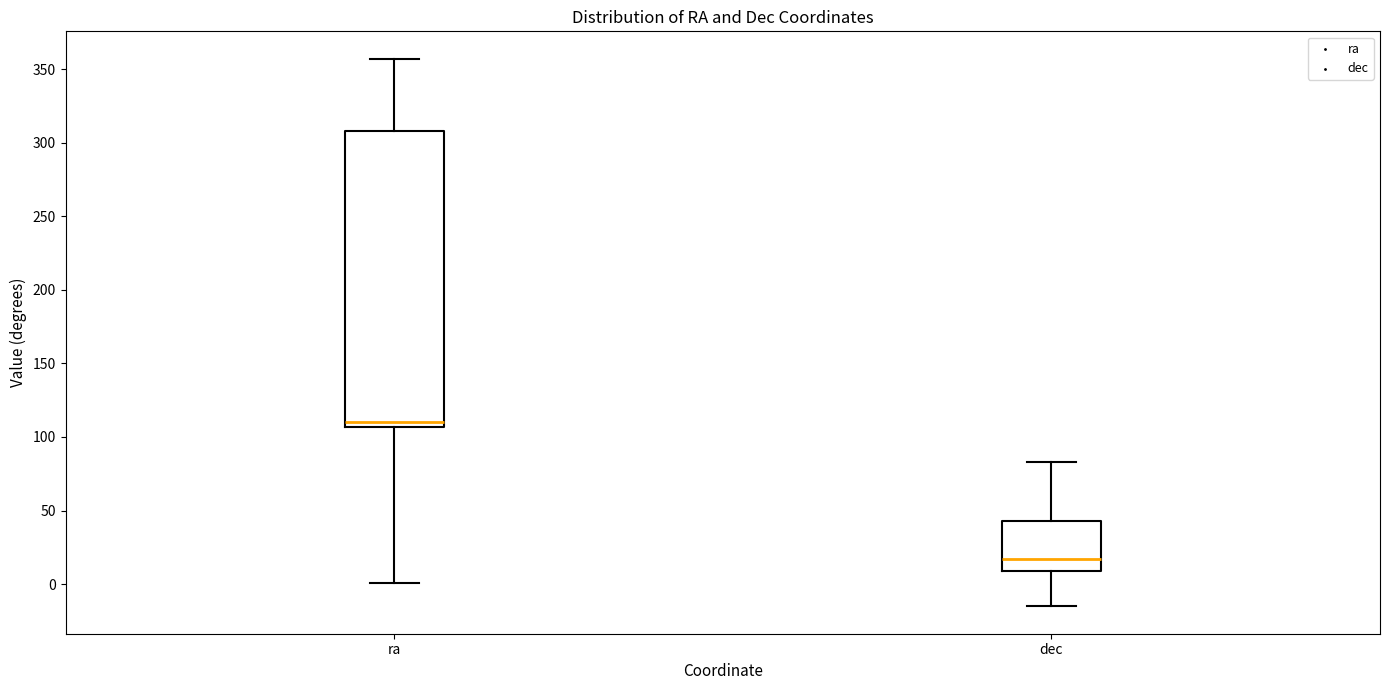

Which box is the tallest, from its lower edge to its upper edge?

ra